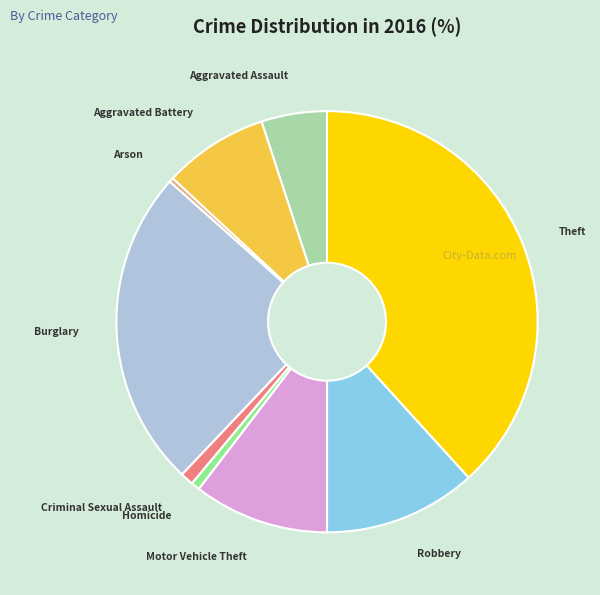

Is there a majority slice in this chart?

No